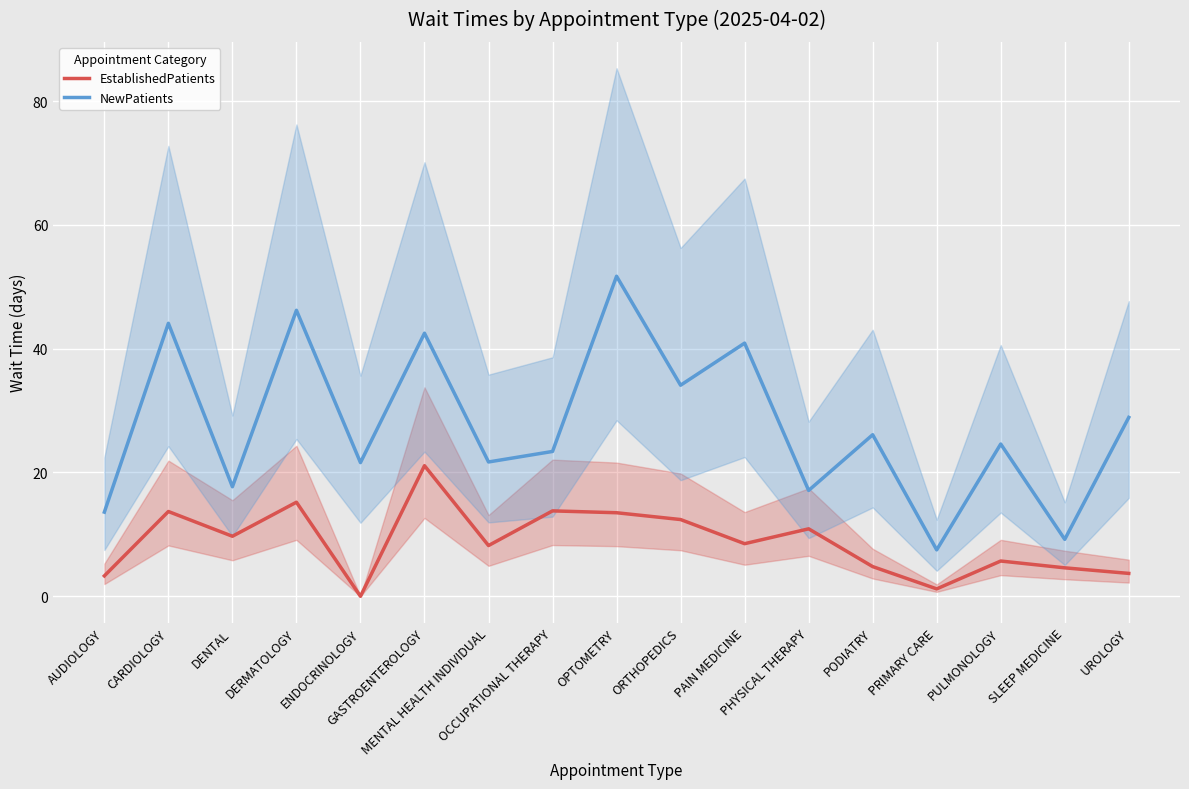

Which series changed the most between ORTHOPEDICS and PHYSICAL THERAPY?

NewPatients